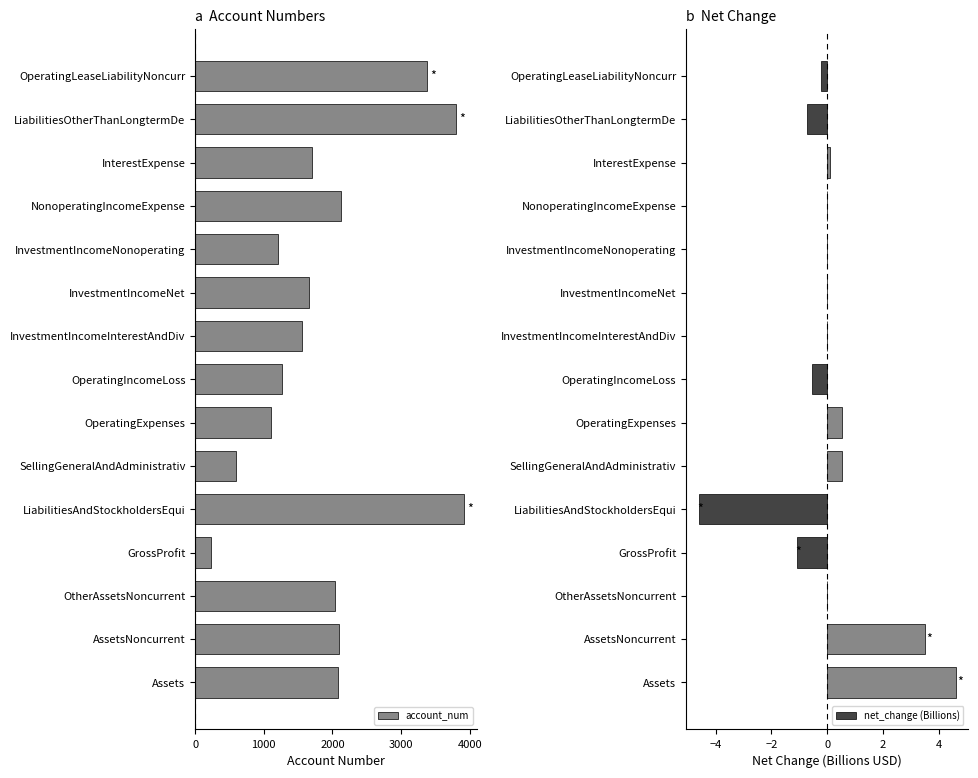

Which category has the lowest value in the account_num series?

GrossProfit